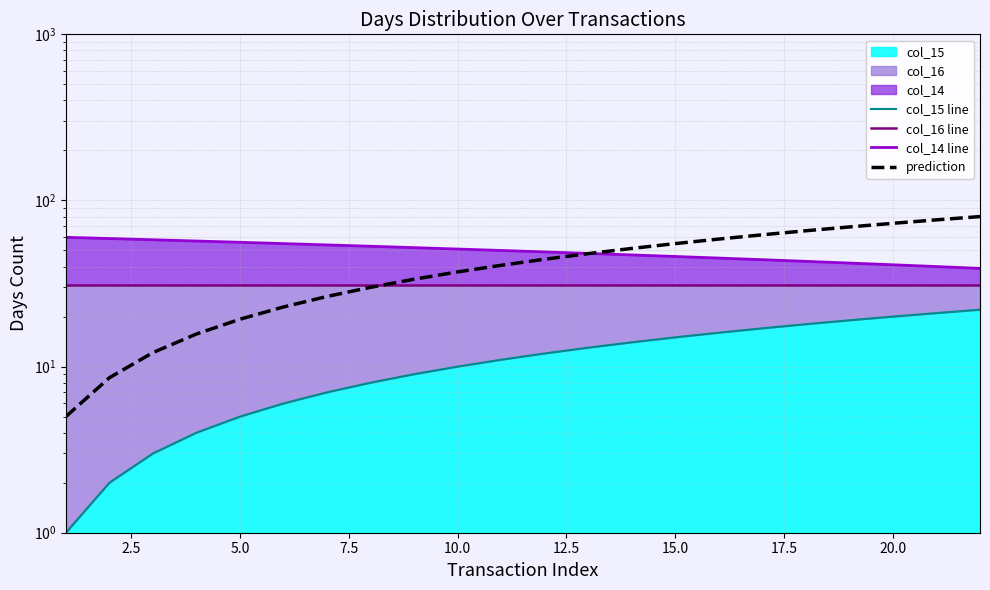

True or false: col_14 line has a value of 9.3 at 20.0.

False